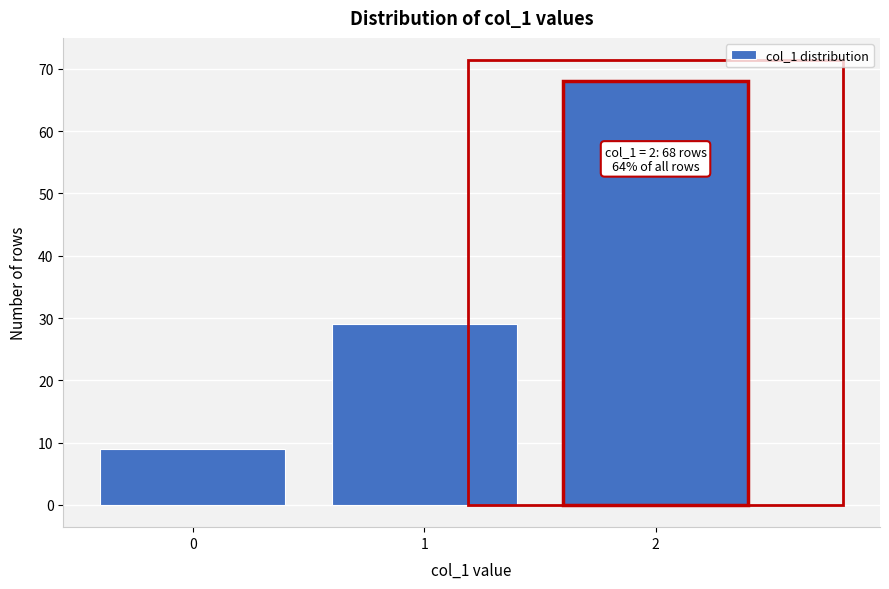

Reading left to right, what are all the values shown in this chart?

0=9	1=29	2=68